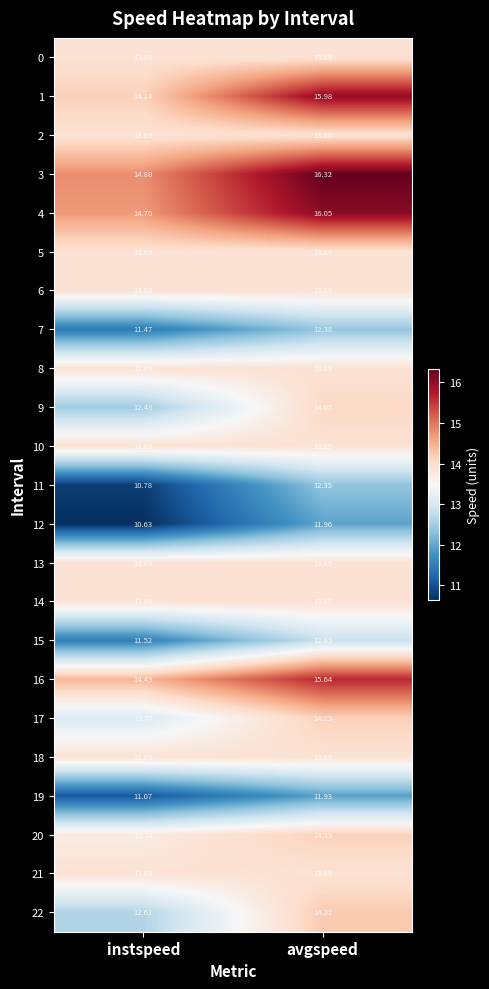

Is the value of 12 at instspeed greater than the value of 7 at avgspeed?

No